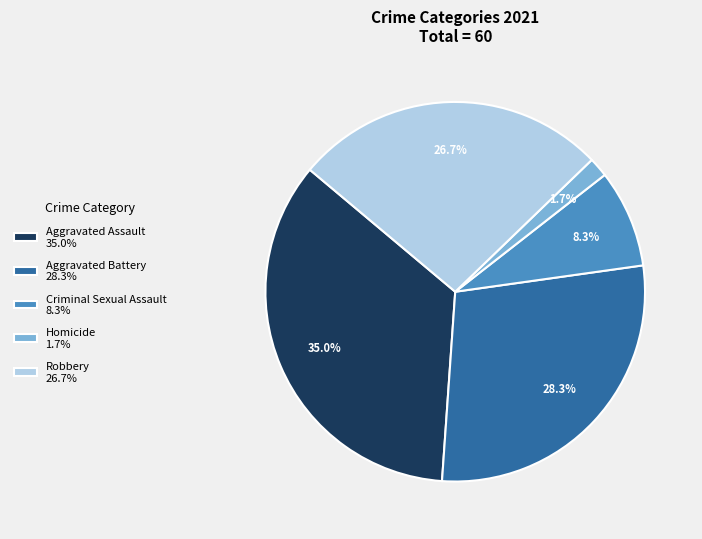

Which category has the smallest portion of the pie?

Homicide